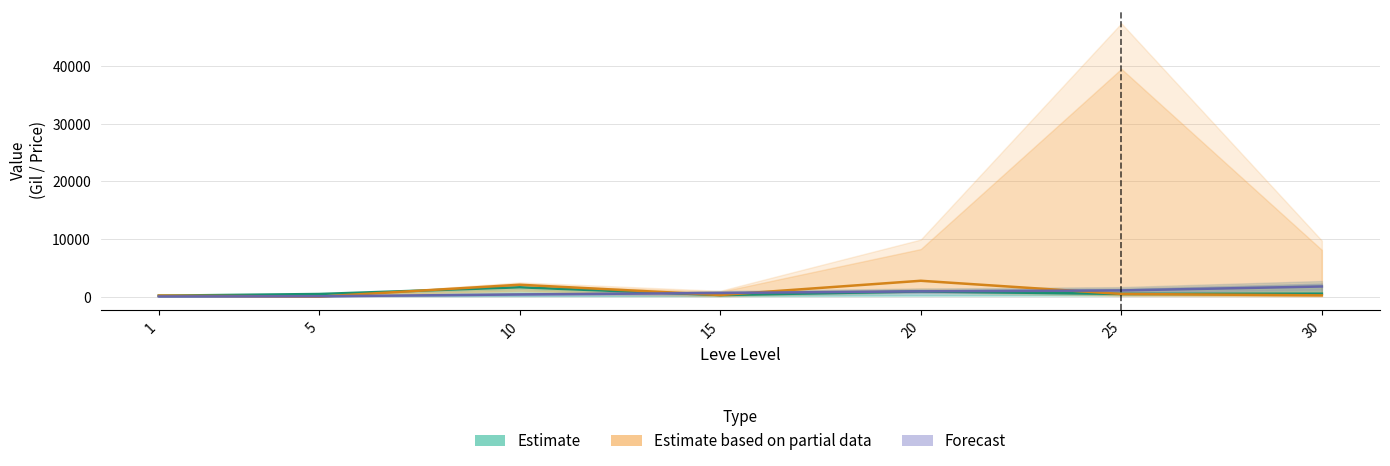

How many times do Estimate and Forecast cross each other?

1